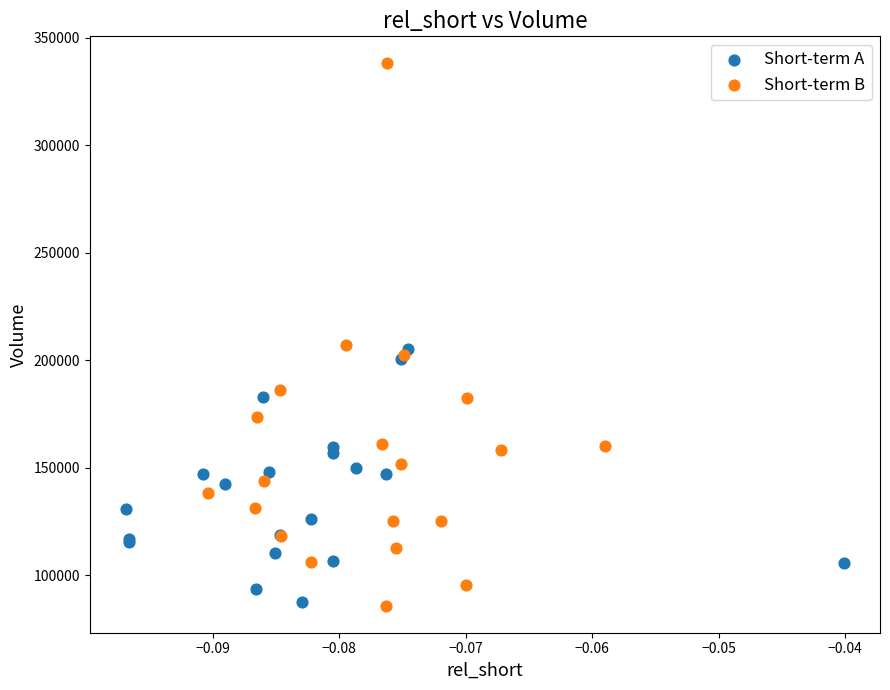

Which series has the widest spread of Y values?

Short-term B